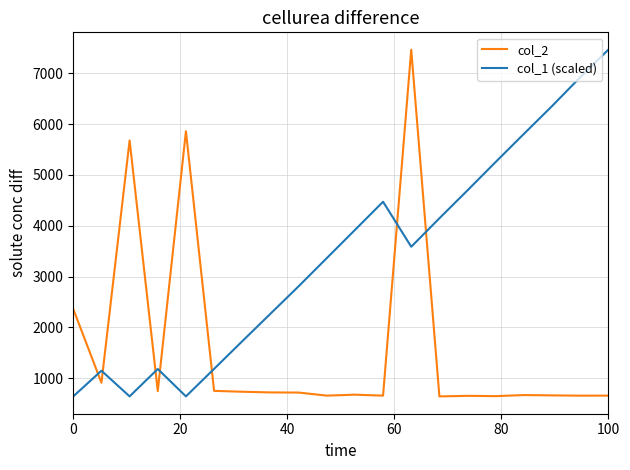

Does the chart display data point markers on the line(s)?

No